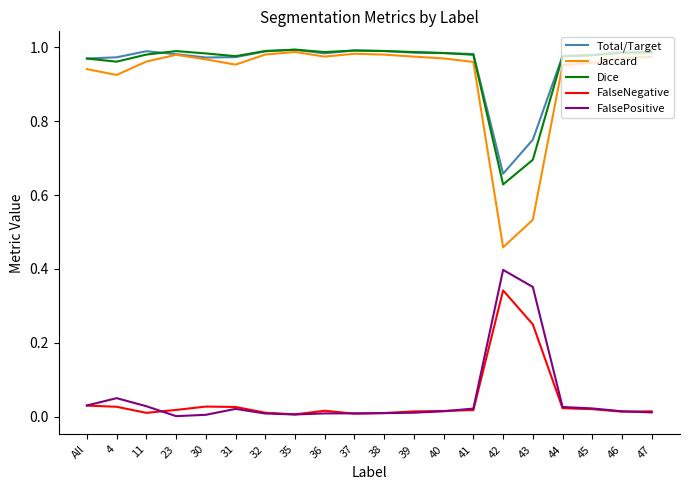

Does the chart display data point markers on the line(s)?

No